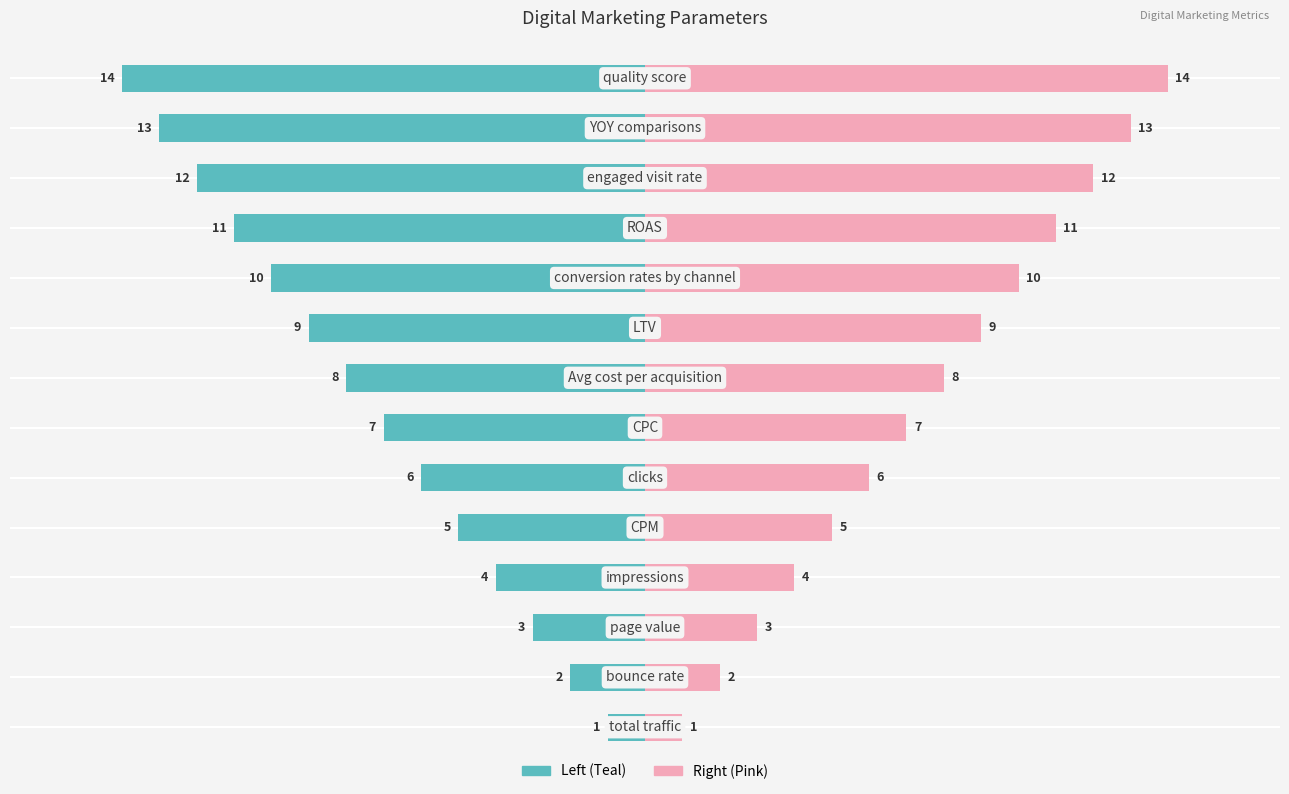

What is the difference between the second highest and second lowest values in the Metric Index (Right) series?

11